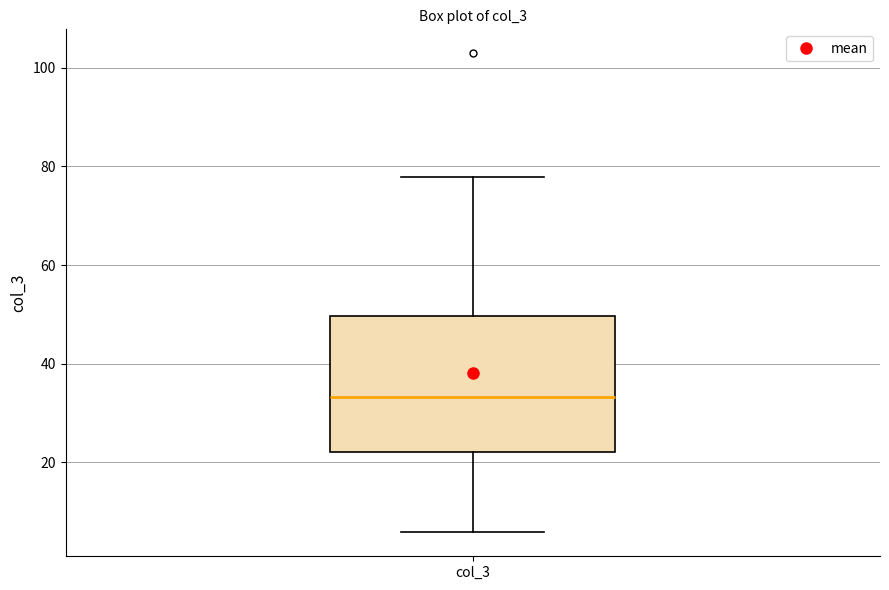

Where is the upper edge of the box for col_3 on the y-axis? The values are not printed on the chart, so give them approximately, as read against the axis.

50